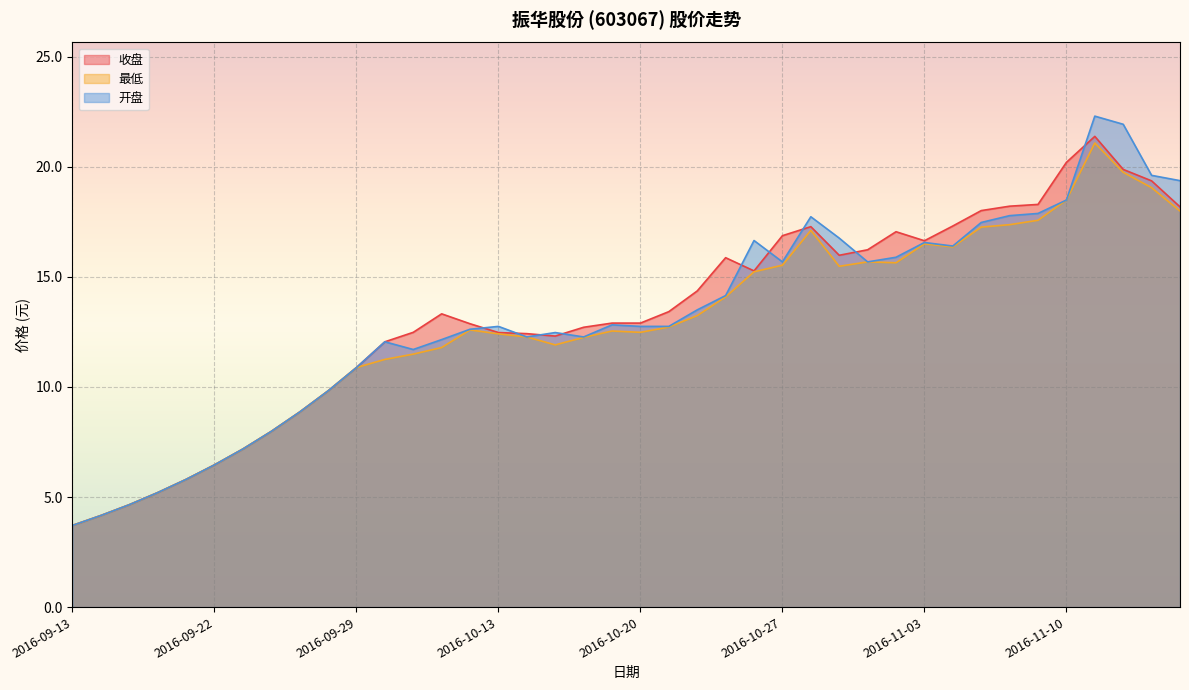

What is the average value of the 收盘 series?

13.3